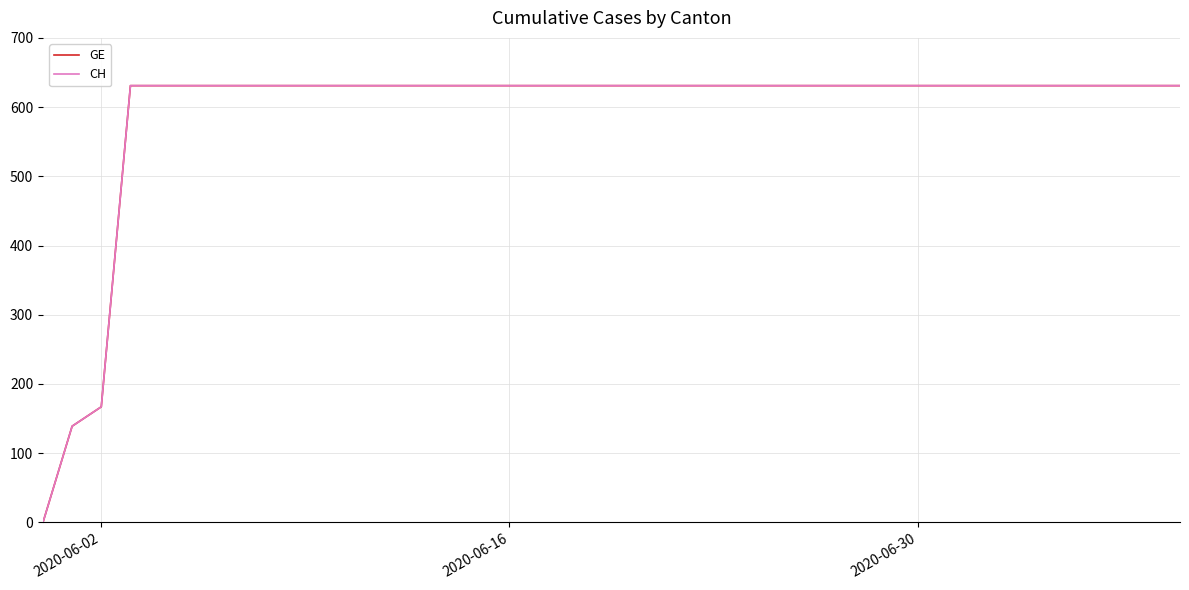

Is this an area chart (filled region under the line)?

No